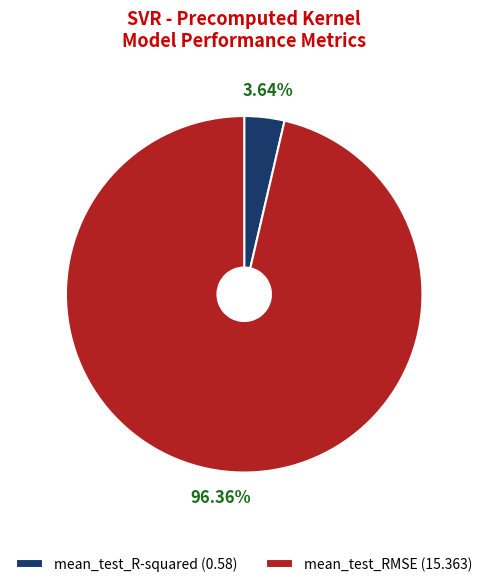

Which category has the biggest portion of the pie?

mean_test_RMSE